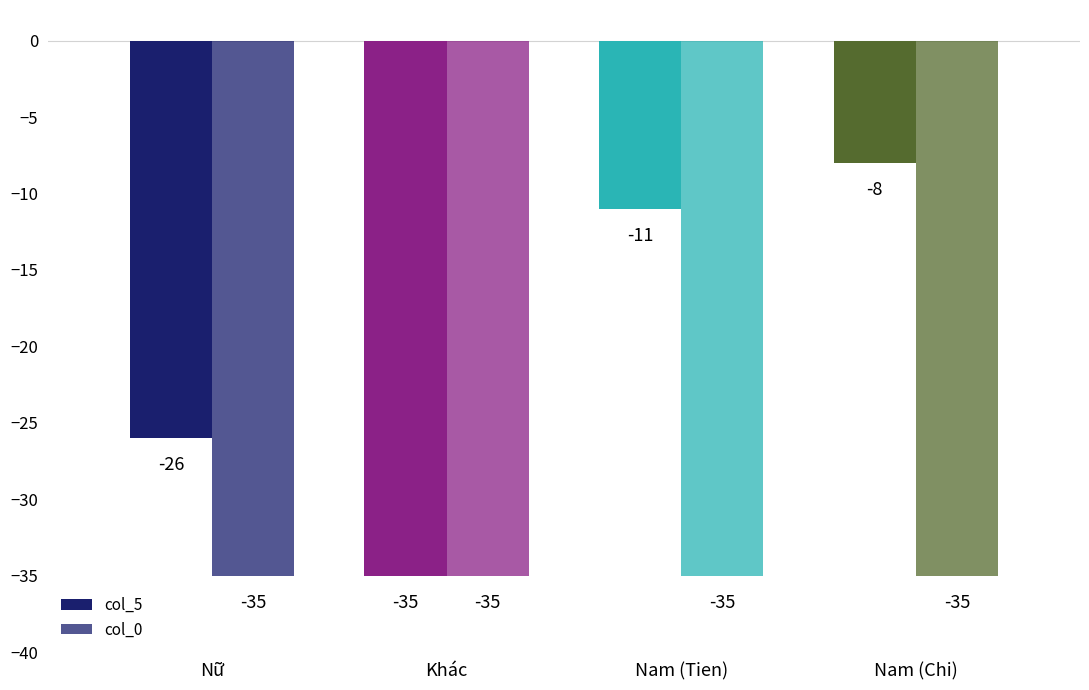

Are the bars horizontal?

No